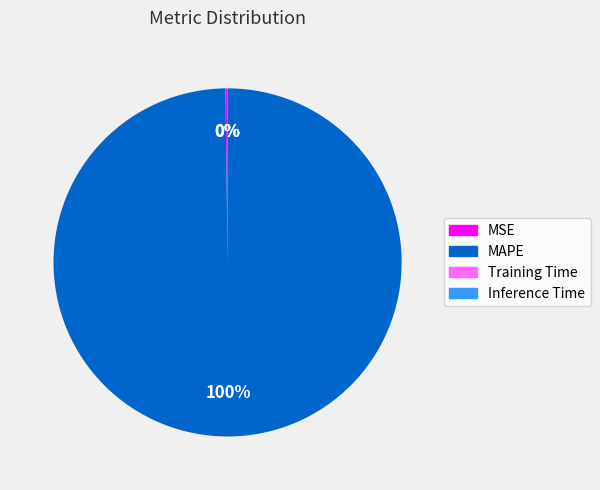

The MAPE slice represents 100% of the pie. True or false?

True